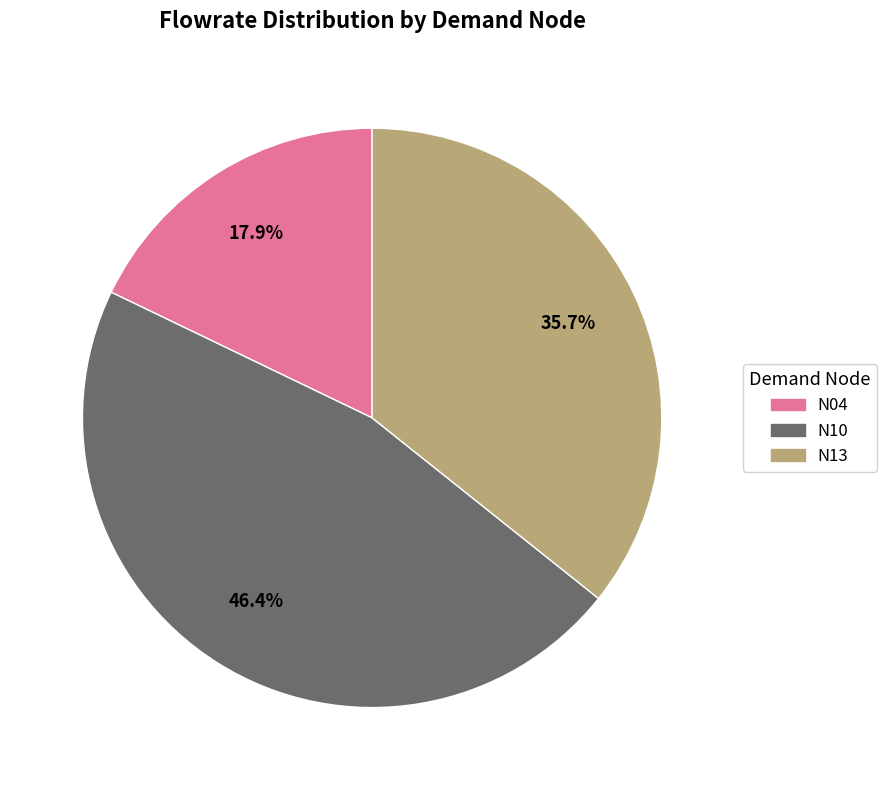

To the nearest percent, what percentage of the pie is N04?

18%